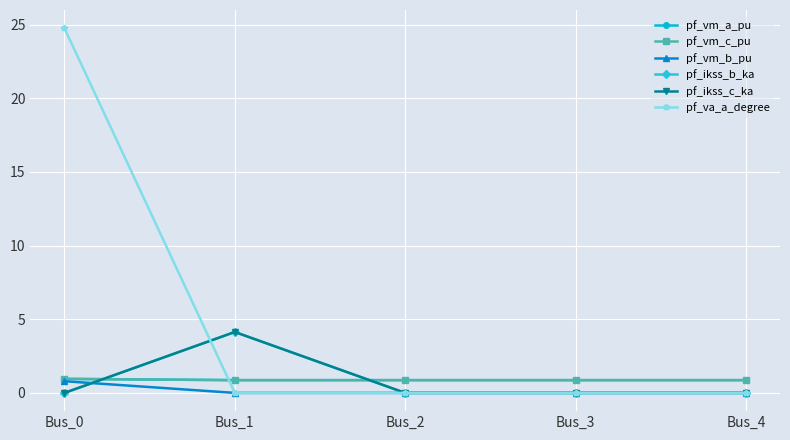

List the series in order of their peak value, lowest first.

pf_vm_b_pu, pf_vm_a_pu, pf_vm_c_pu, pf_ikss_b_ka, pf_ikss_c_ka, pf_va_a_degree